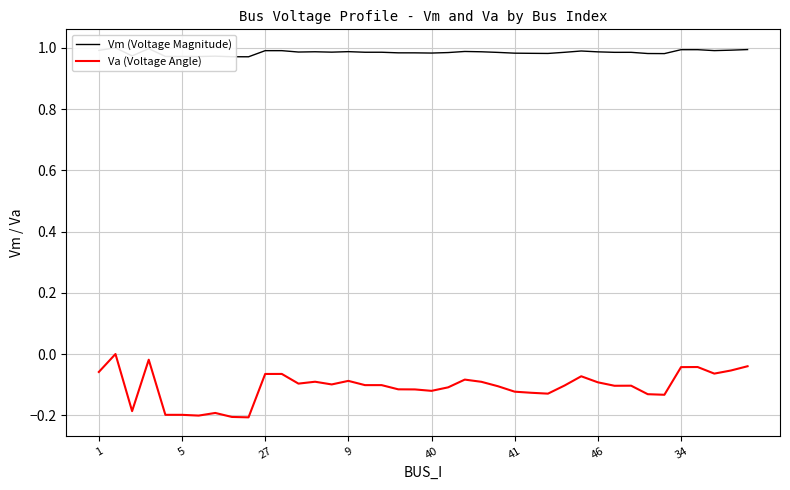

What is the maximum value for Vm (Voltage Magnitude)?

1.0